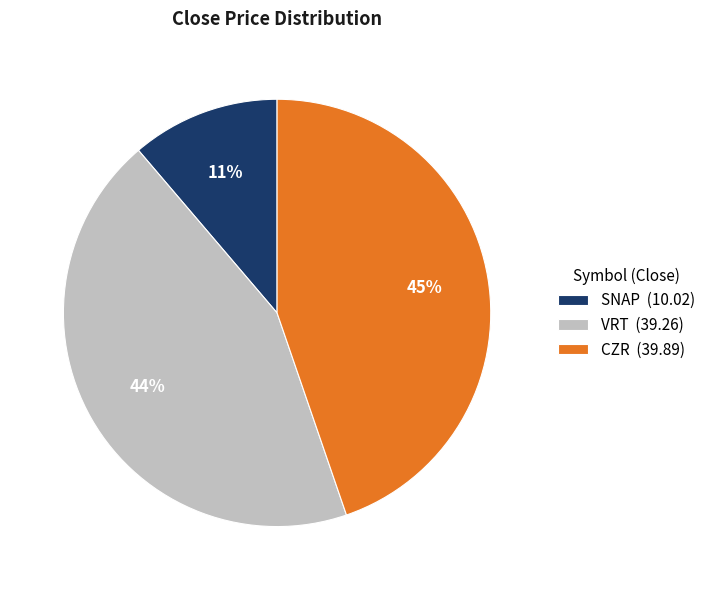

Is there any slice that represents more than half of the pie?

No